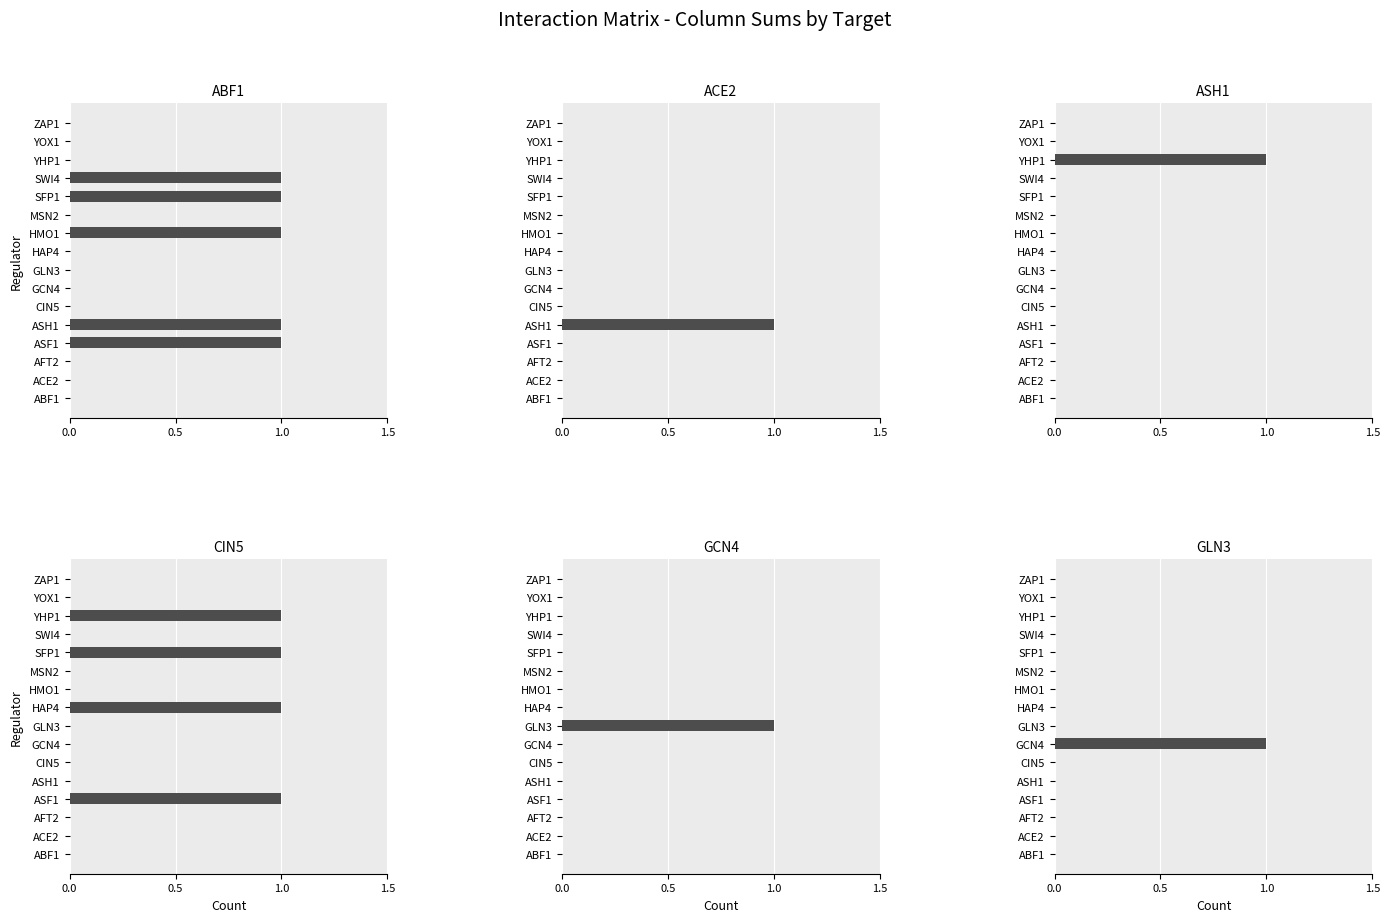

What position from the left is 4?

5